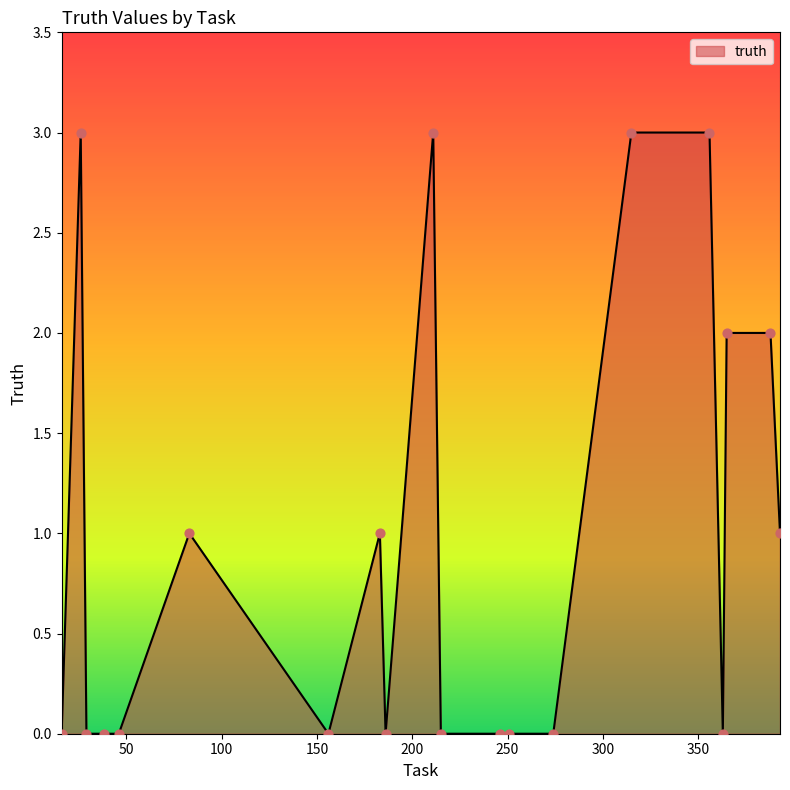

What is the maximum value shown in the chart?

3